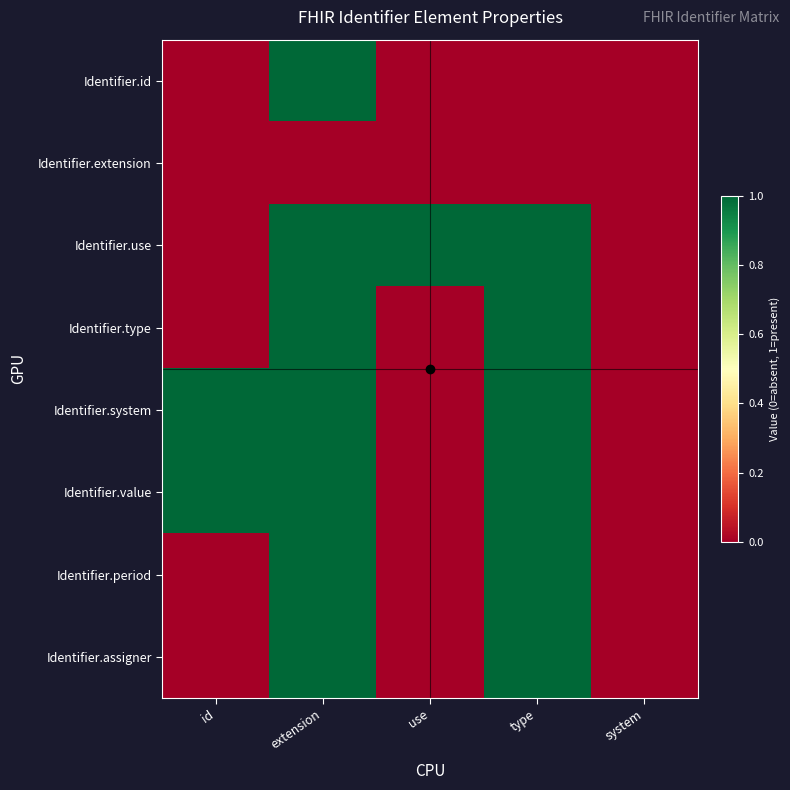

Which label corresponds to the smallest value in the chart?

id